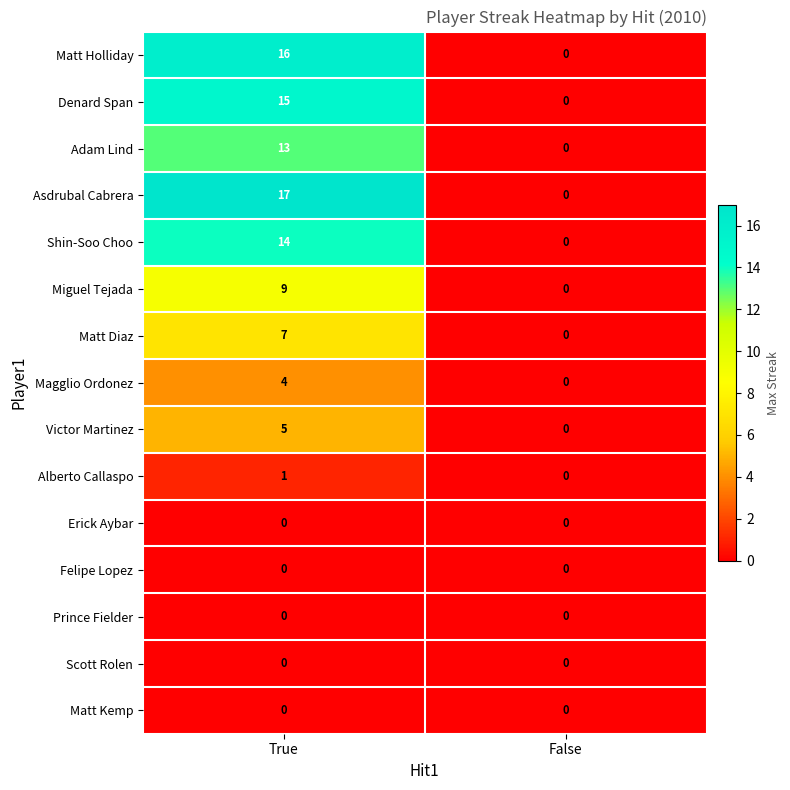

Count the number of categories in the chart.

2